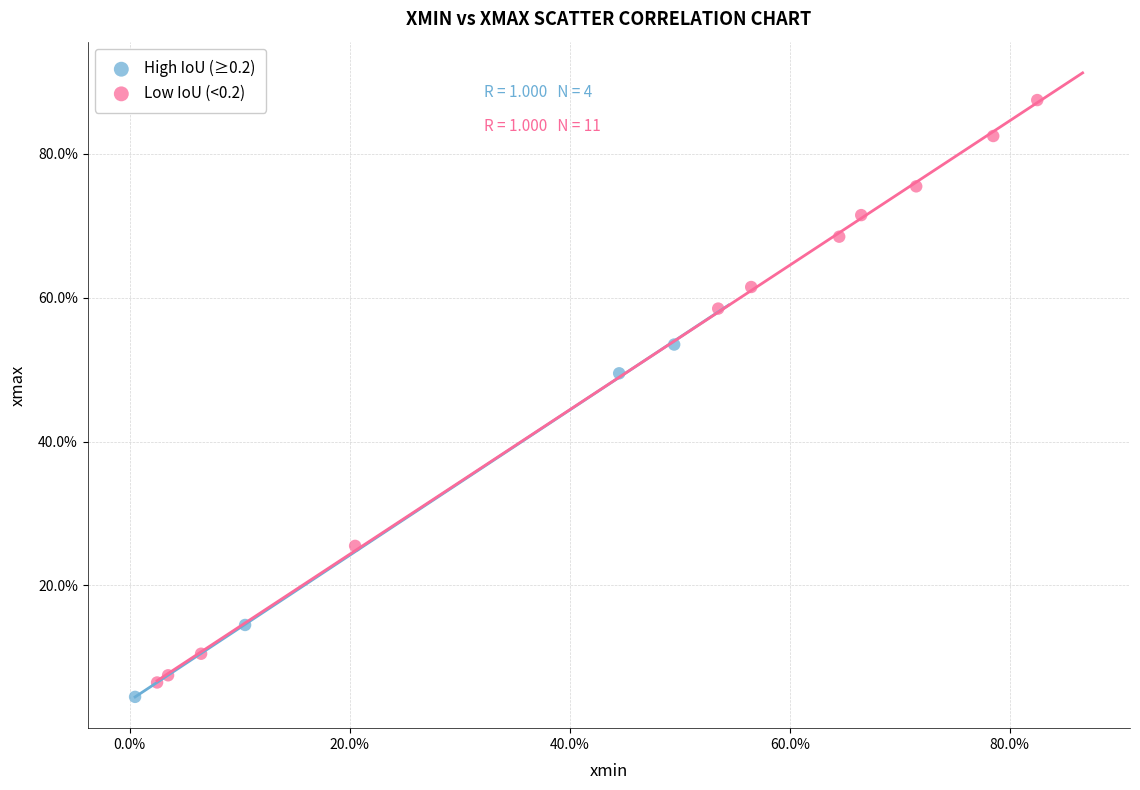

What are all the series names shown in the legend?

High IoU (≥0.2), Low IoU (<0.2)